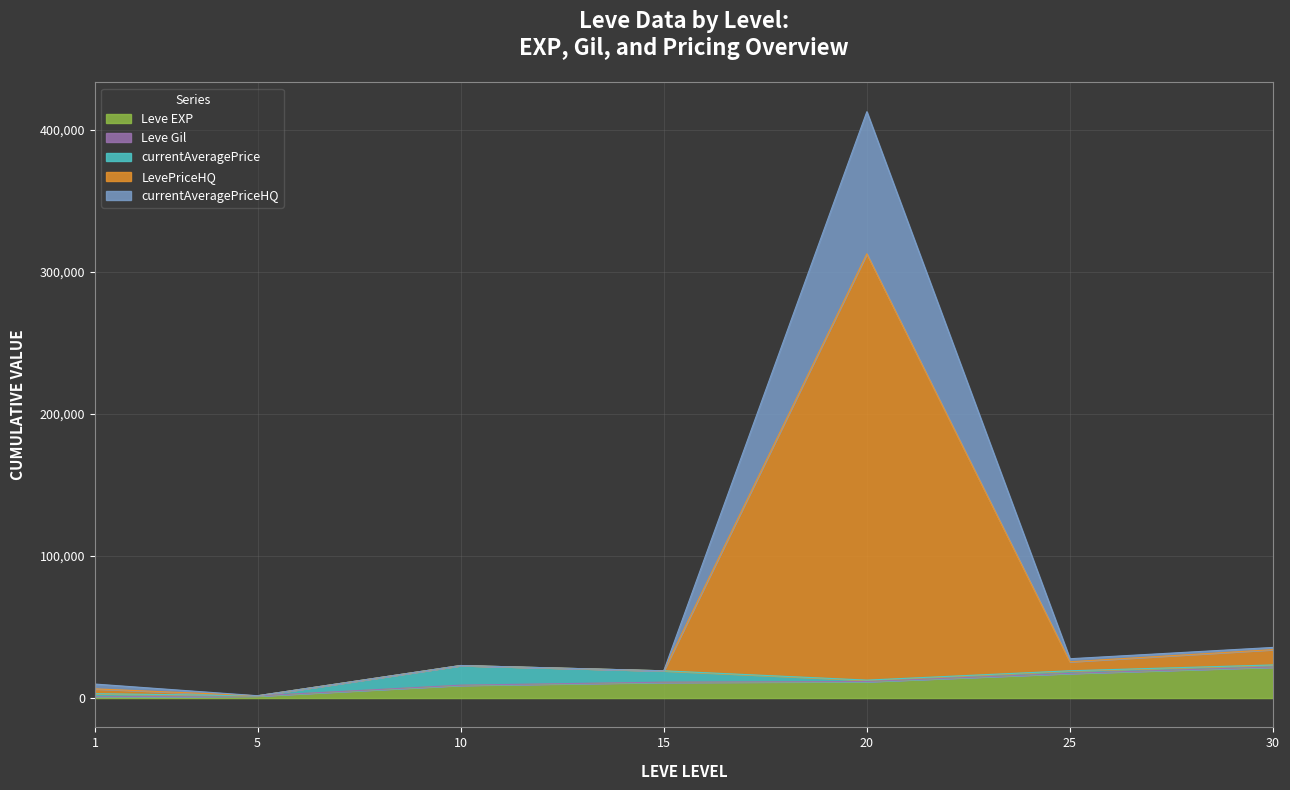

Which series has the largest total across all categories?

LevePriceHQ